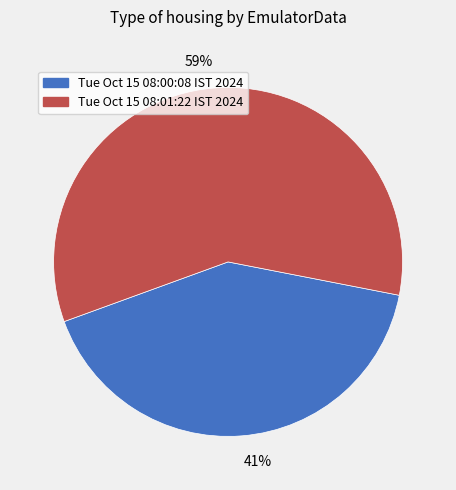

What is the majority slice?

Tue Oct 15 08:01:22 IST 2024